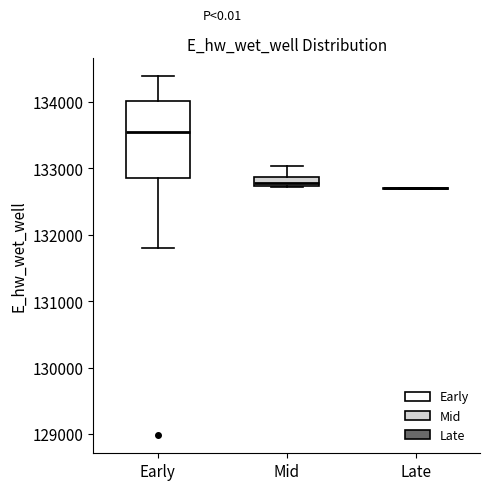

Comparing the boxes themselves (not the whiskers), which one is the tallest?

Early